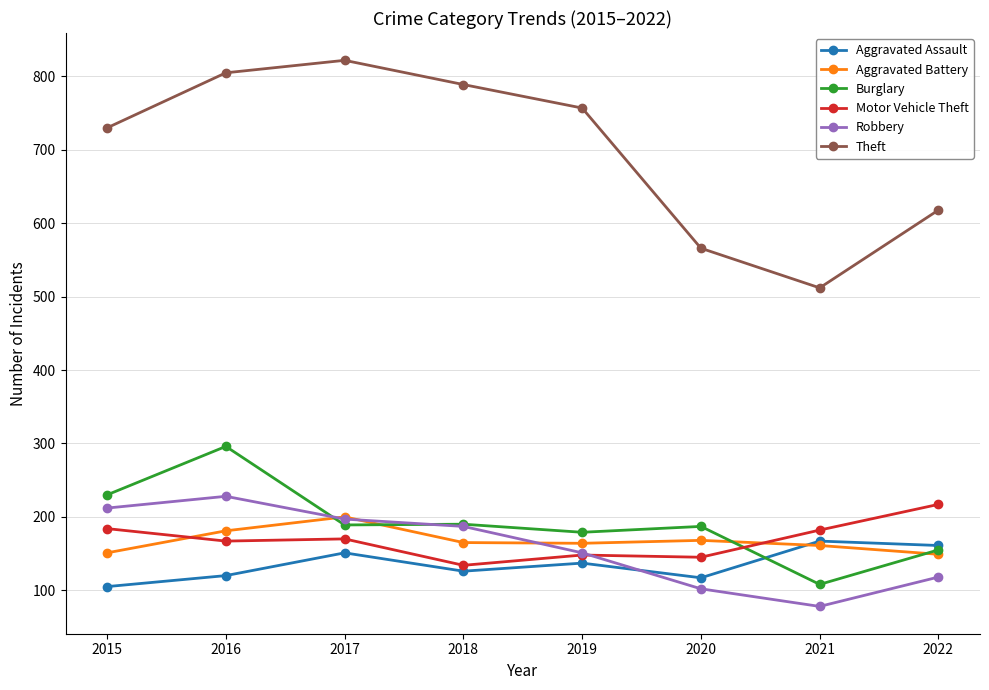

What is the difference between the highest and lowest values at 2015?

625